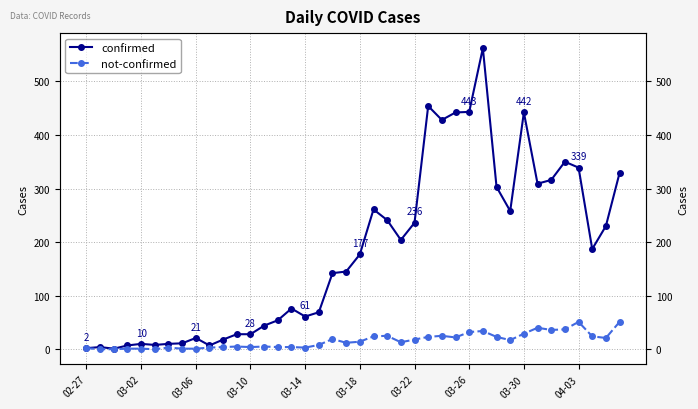

At how many categories does at least one series exceed 468?

1